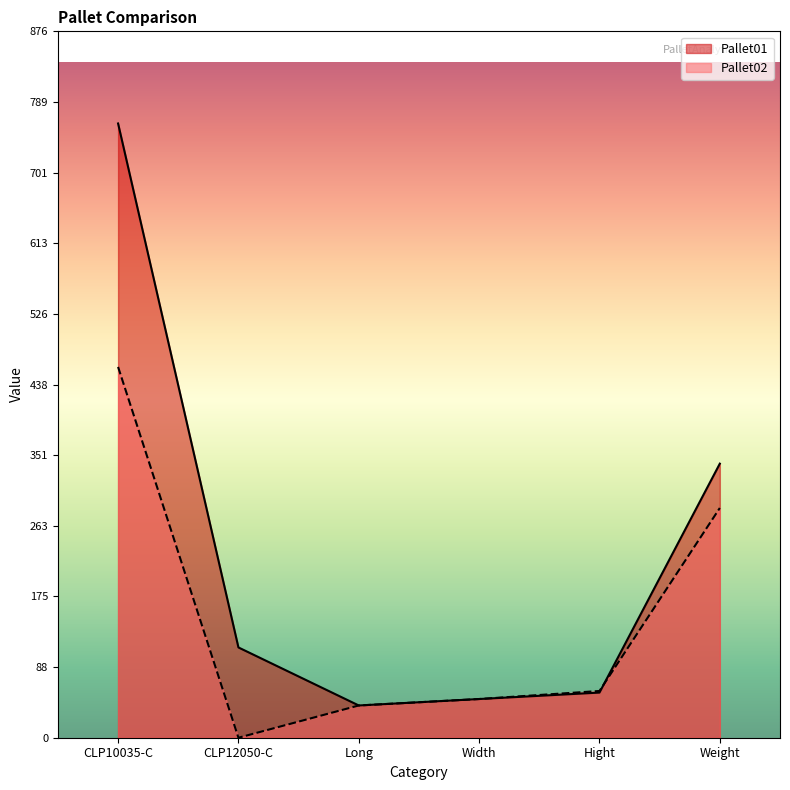

The value of Pallet02 at Weight is 285. True or false?

True